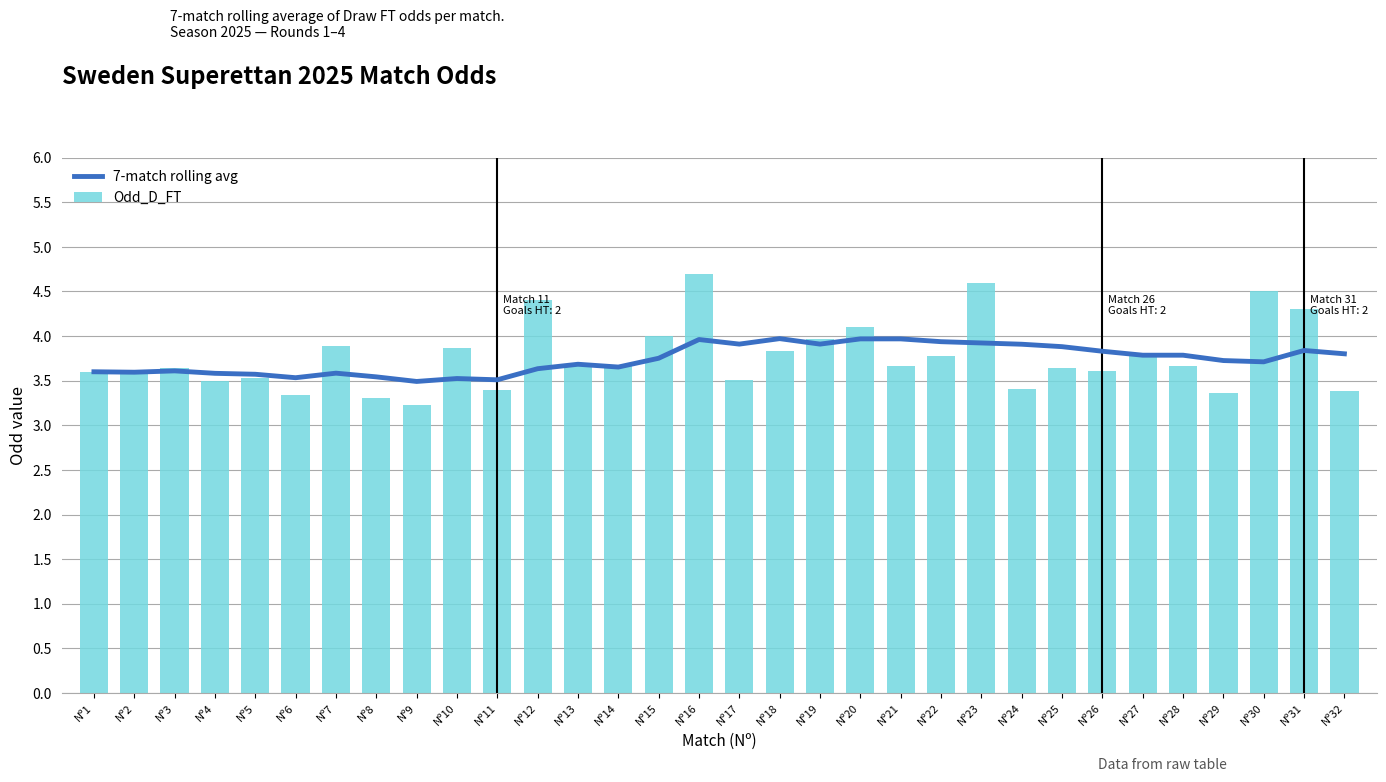

List the series in order of their peak value, lowest first.

7-match rolling avg, Odd_D_FT